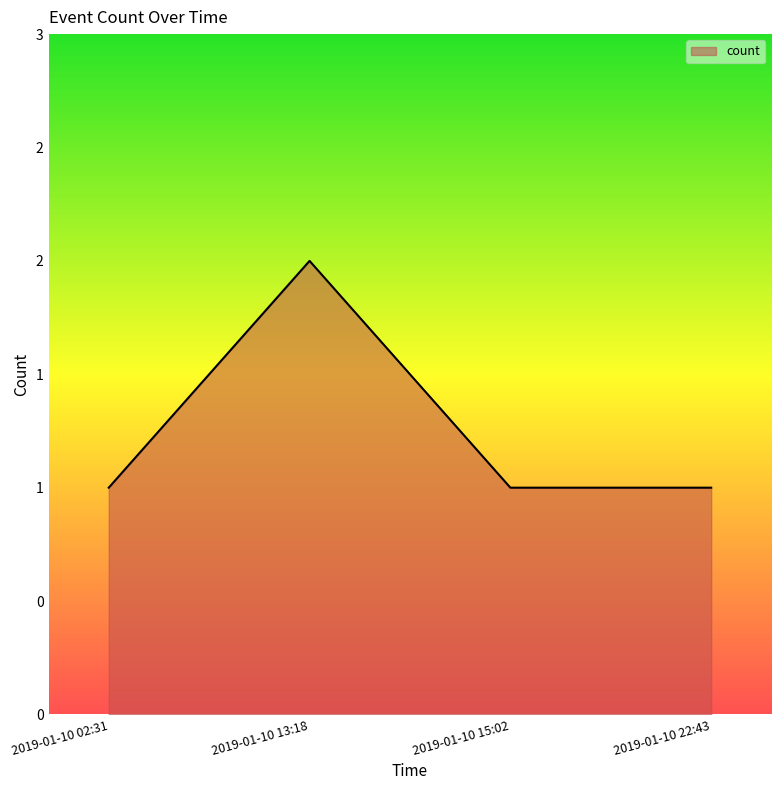

Does the chart have visible grid lines?

No